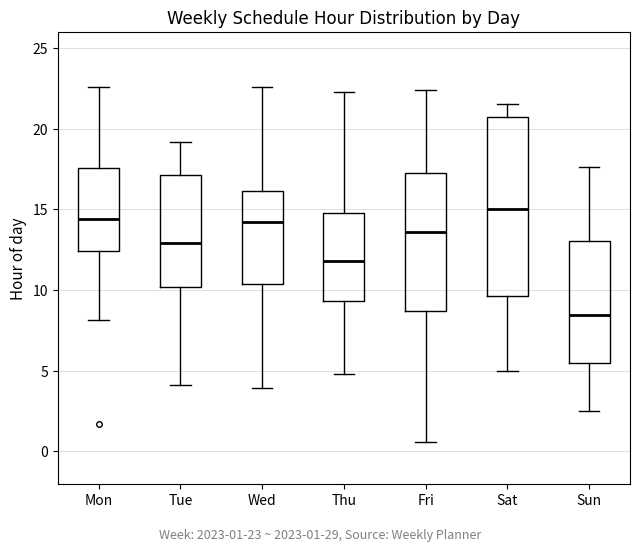

Reading left to right, read every box against the y-axis: the position of its median line, the range the box covers, and the ends of its whiskers. The values are not printed on the chart, so give them approximately, as read against the axis.

Mon: median 14.5, box 12.5 to 17.5, whiskers 8.0 to 22.5
Tue: median 13.0, box 10.0 to 17.0, whiskers 4.0 to 19.0
Wed: median 14.0, box 10.5 to 16.0, whiskers 4.0 to 22.5
Thu: median 12.0, box 9.5 to 15.0, whiskers 5.0 to 22.5
Fri: median 13.5, box 8.5 to 17.5, whiskers 0.5 to 22.5
Sat: median 15.0, box 9.5 to 20.5, whiskers 5.0 to 21.5
Sun: median 8.5, box 5.5 to 13.0, whiskers 2.5 to 17.5